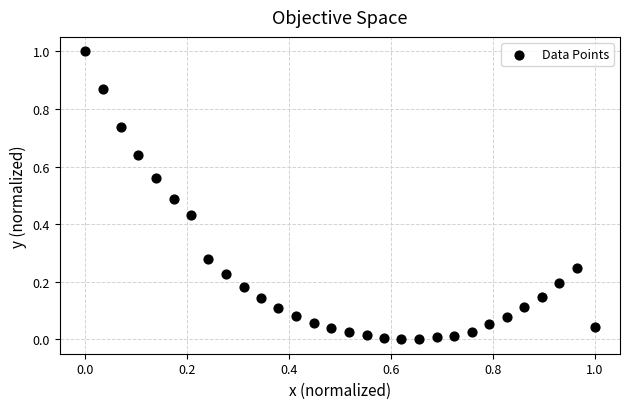

What is the range of X values (max minus min)?

1.0